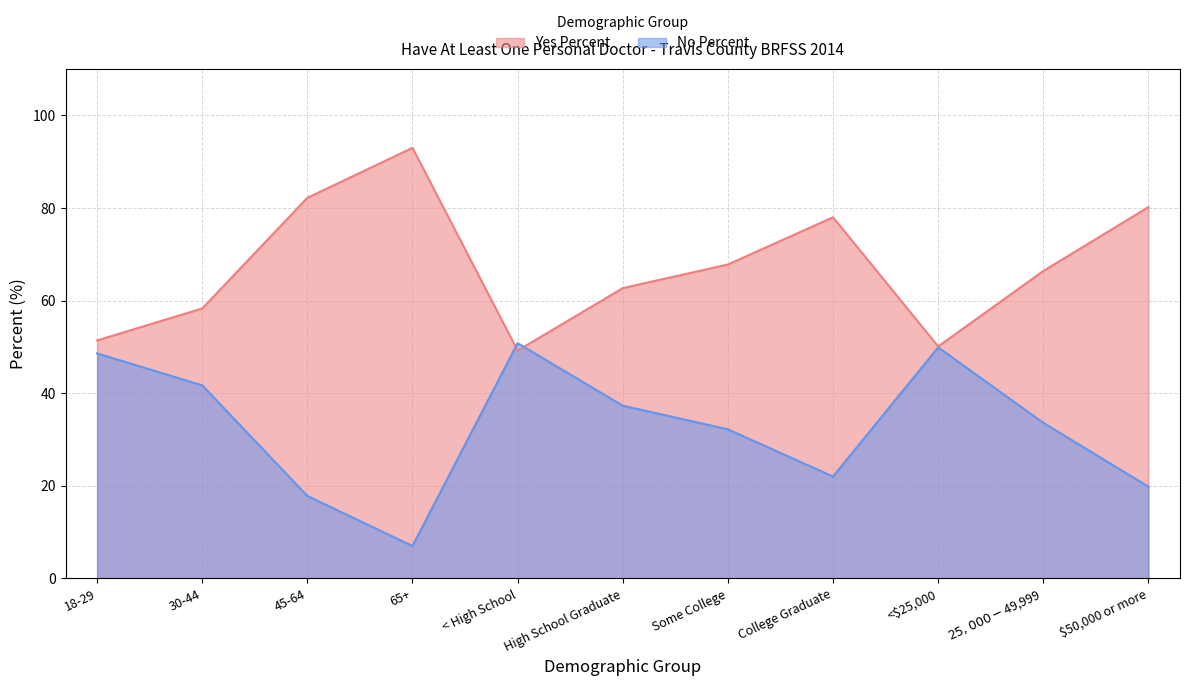

The Yes Percent series shows 44.8 at $25,000-$49,999. True or false?

False